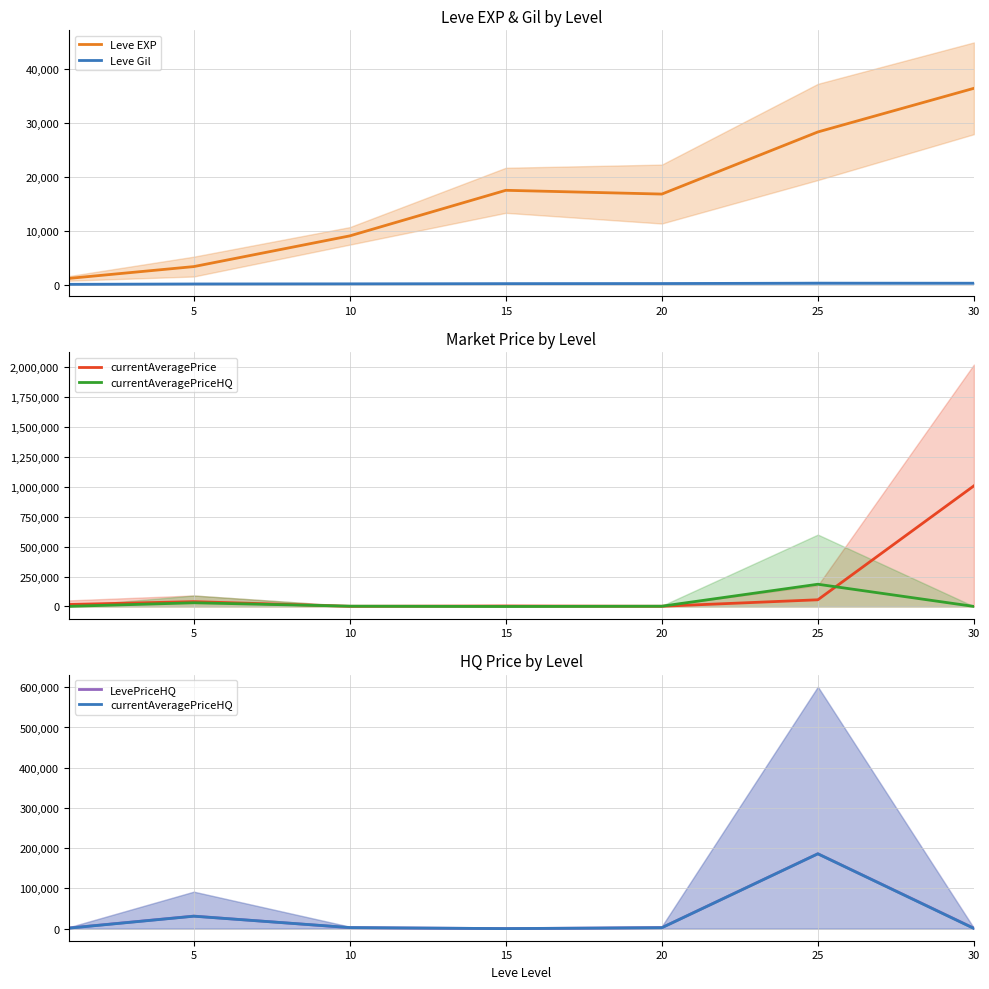

What is the minimum value for Leve EXP?

1213.3